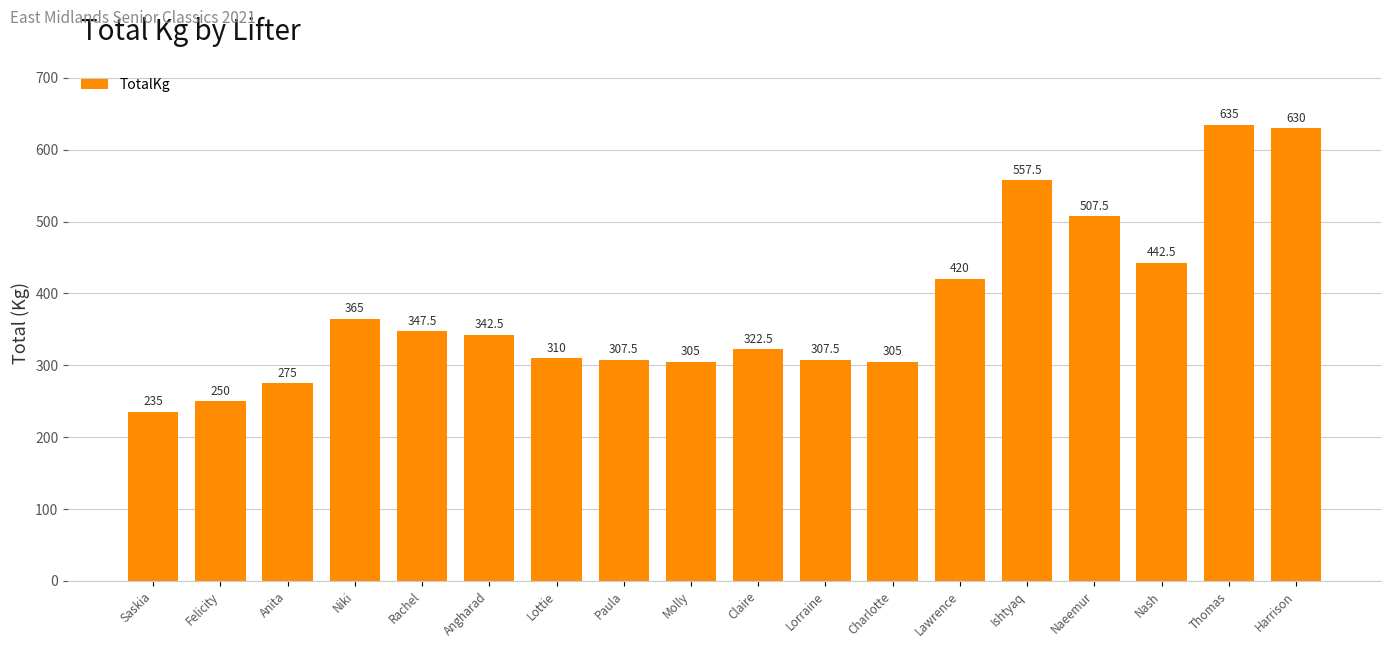

Reading right to left, what are all the values shown in this chart?

Harrison=630.0	Thomas=635.0	Nash=442.5	Naeemur=507.5	Ishtyaq=557.5	Lawrence=420.0	Charlotte=305.0	Lorraine=307.5	Claire=322.5	Molly=305.0	Paula=307.5	Lottie=310.0	Angharad=342.5	Rachel=347.5	Niki=365.0	Anita=275.0	Felicity=250.0	Saskia=235.0